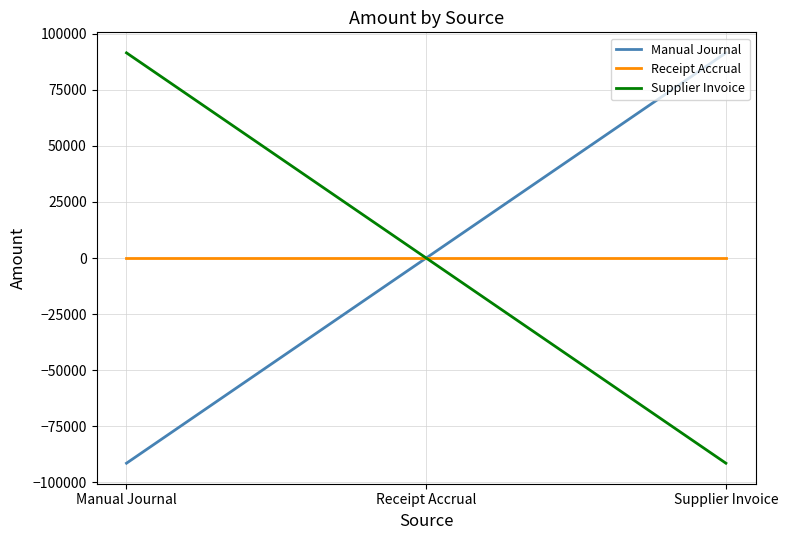

At how many categories does at least one series exceed 1898?

2